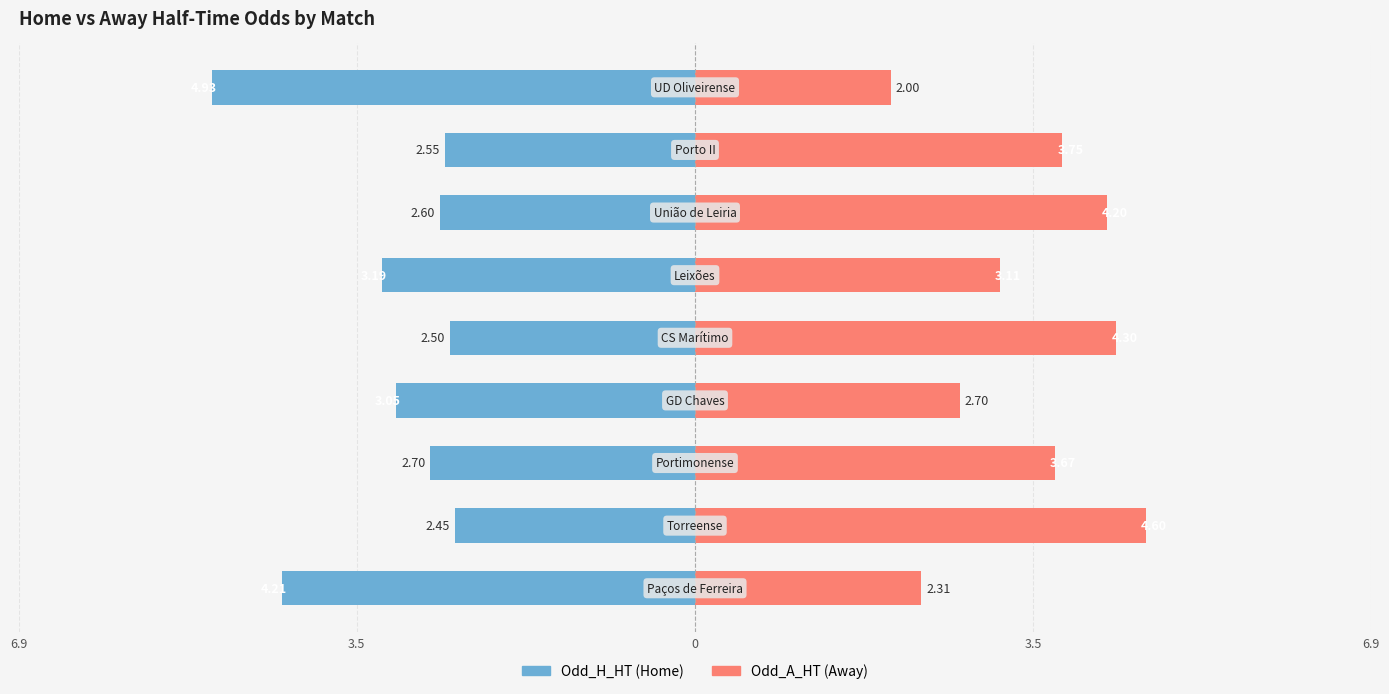

What are all the series names shown in the legend?

Odd_H_HT, Odd_A_HT